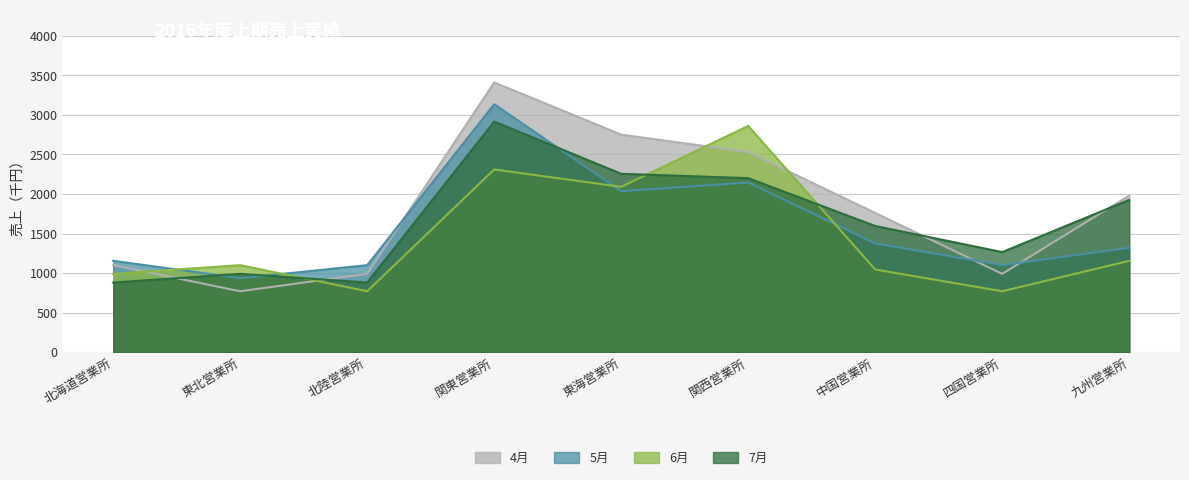

Between 中国営業所 and 四国営業所, which is larger?

中国営業所